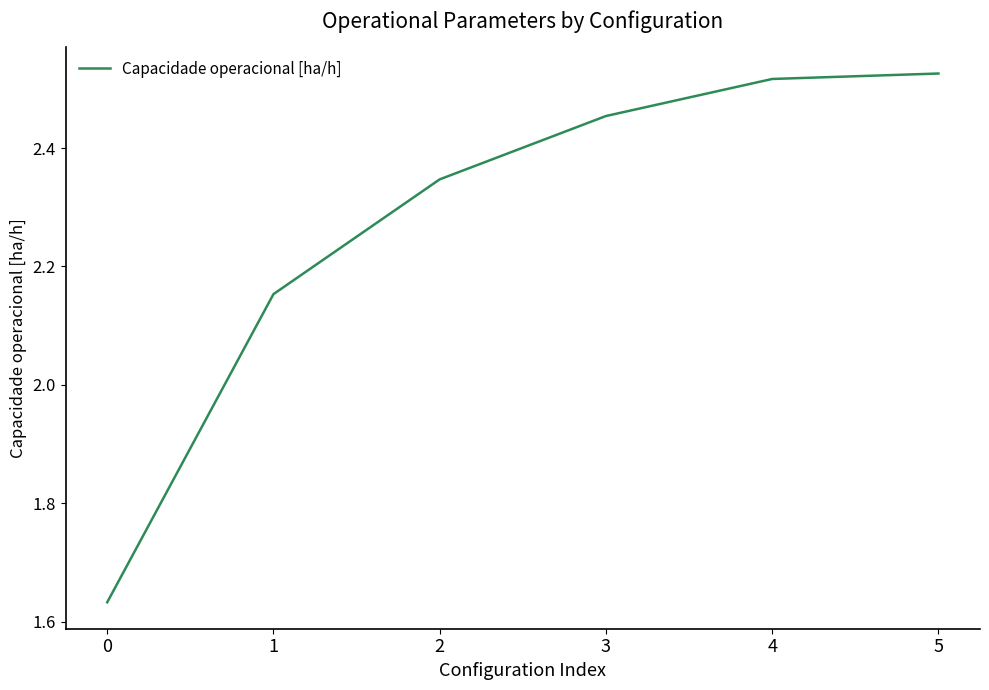

What is the difference between the maximum and minimum values?

0.9